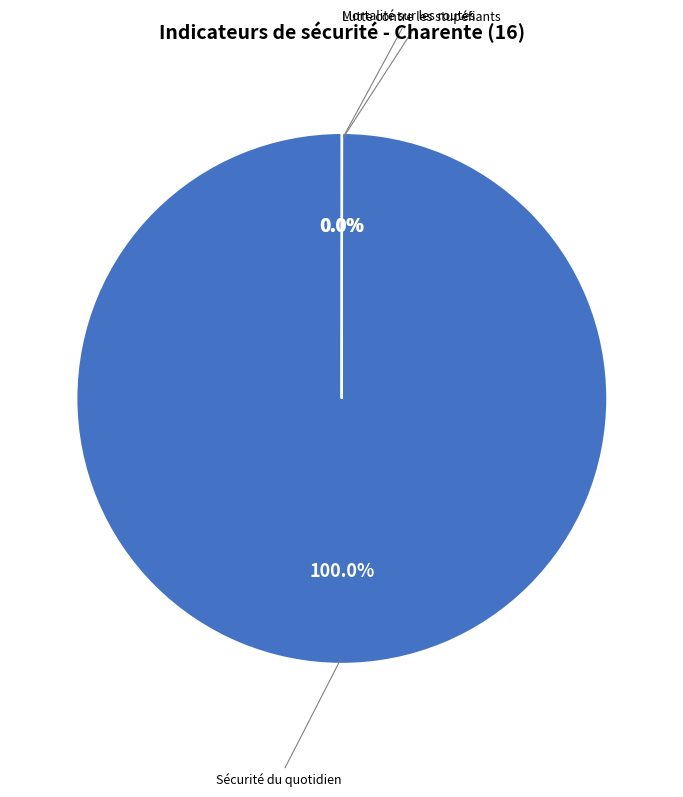

Does any single category account for the majority?

Yes